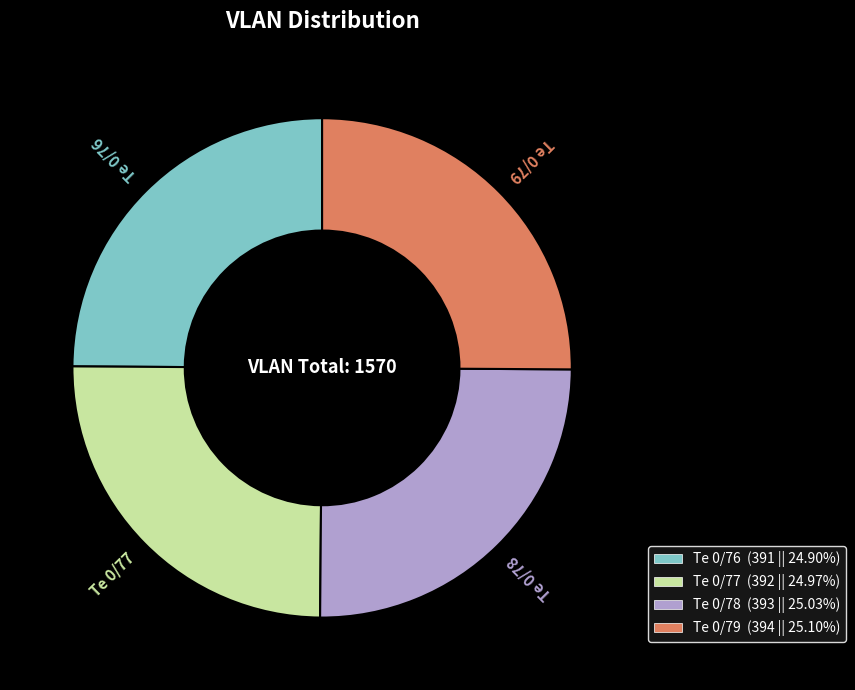

Does any single category account for the majority?

No